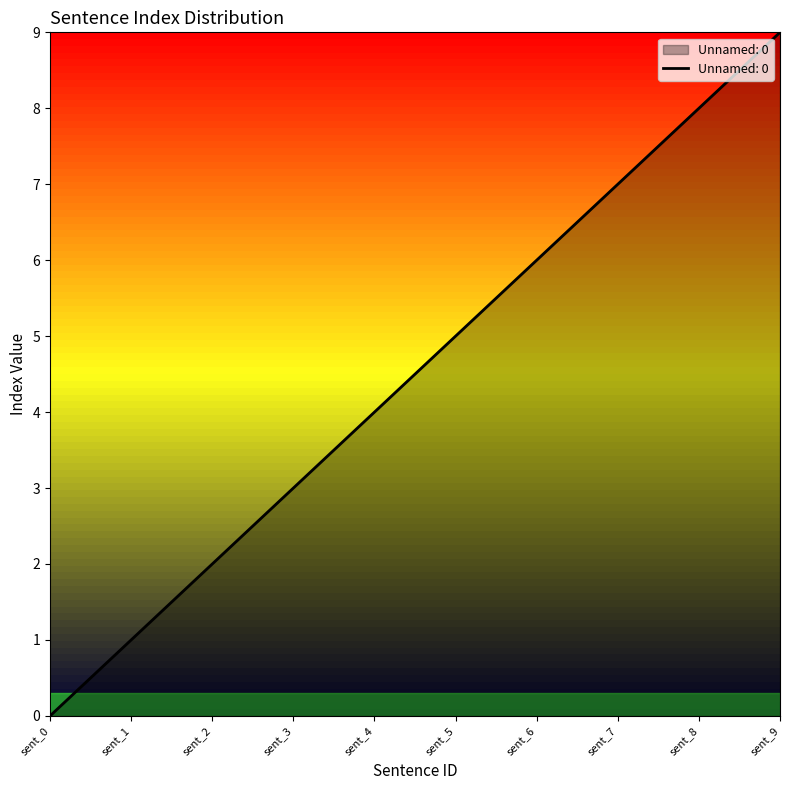

What is the sum of all values?

45